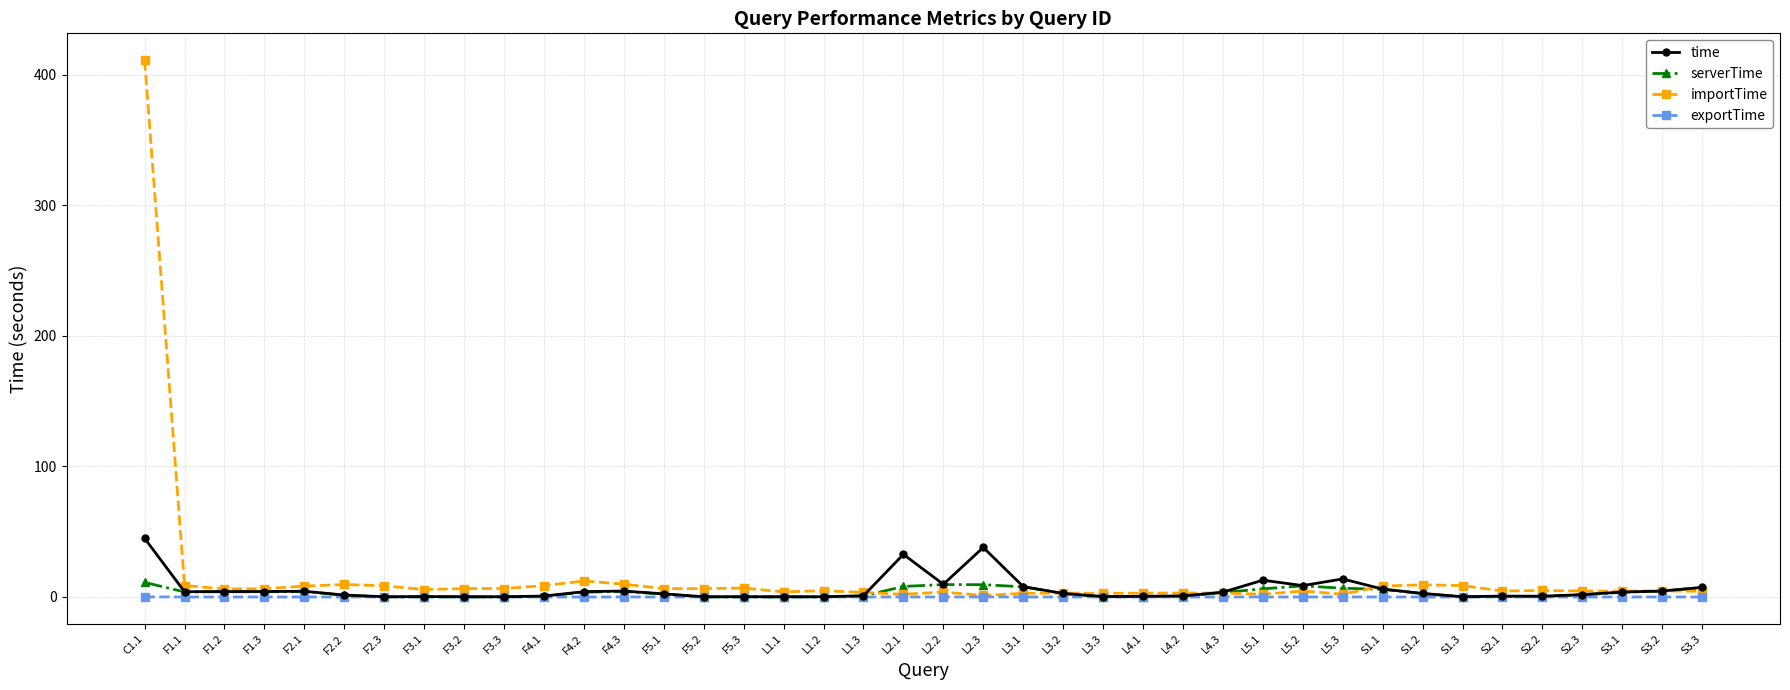

True or false: time has more than 0 interior local peaks.

True